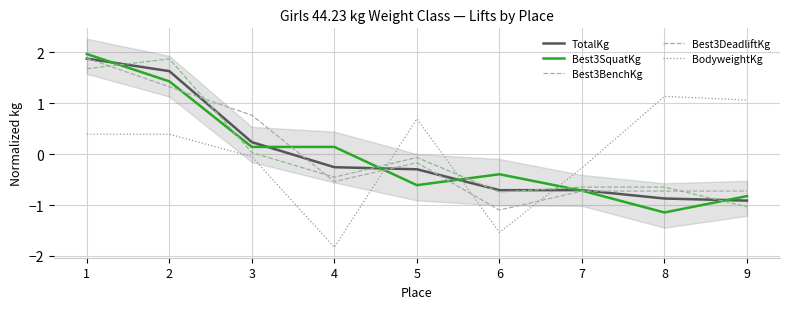

How many lines are shown in the chart?

5